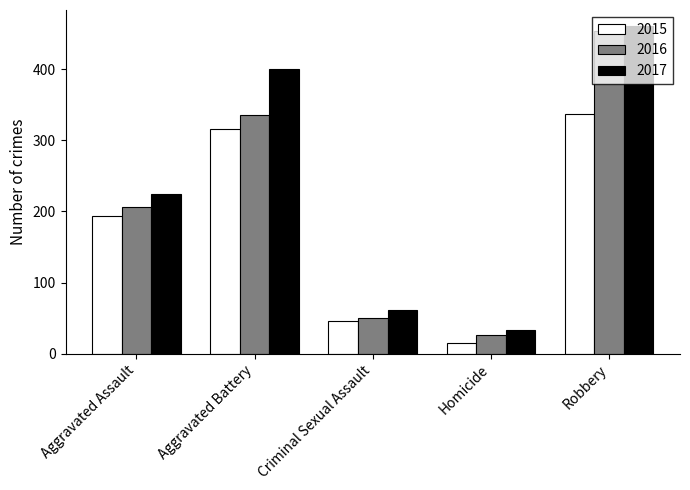

How many data points does each series have?

5